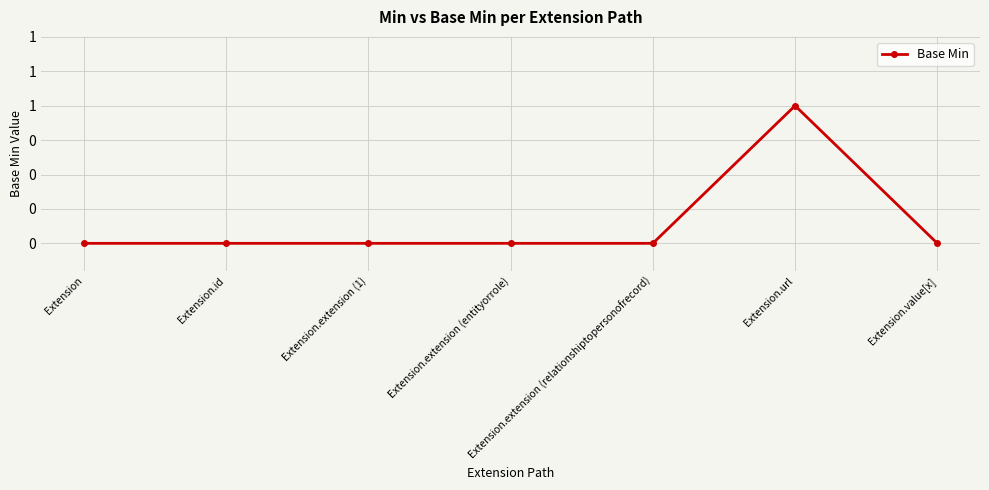

Between Extension.value[x] and Extension.extension (relationshiptopersonofrecord), which is larger?

Extension.value[x]